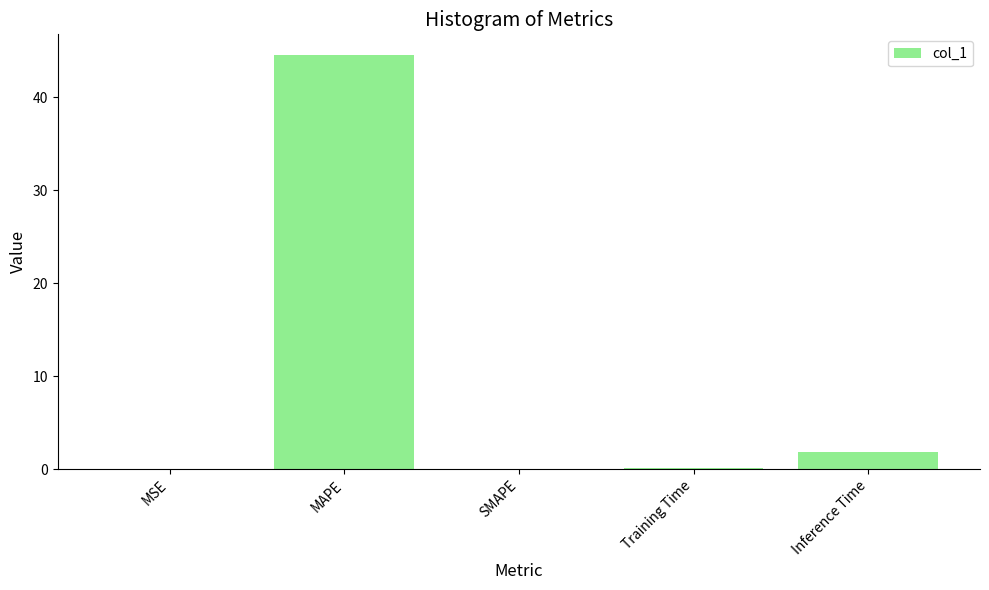

How many categories are shown in the chart?

5